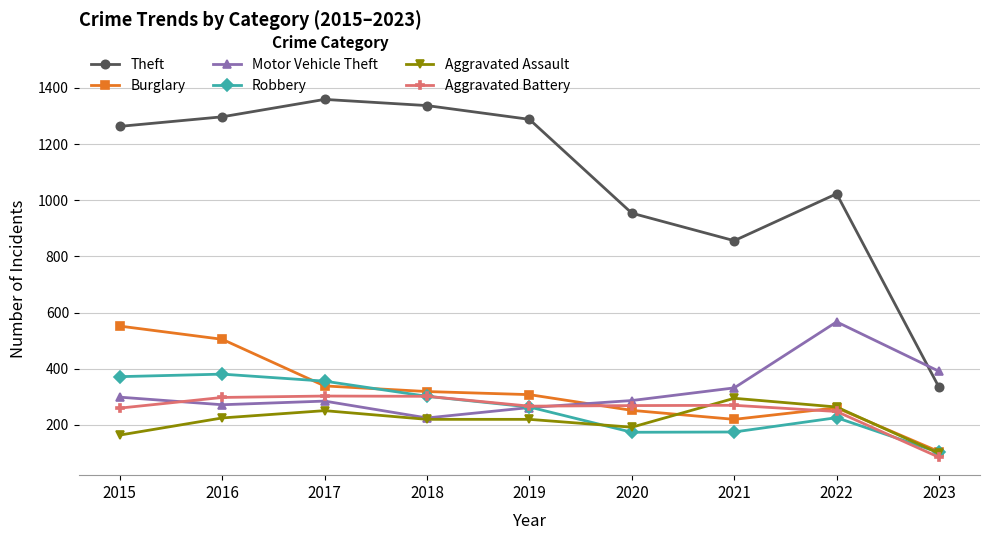

What is the average value of the Robbery series?

261